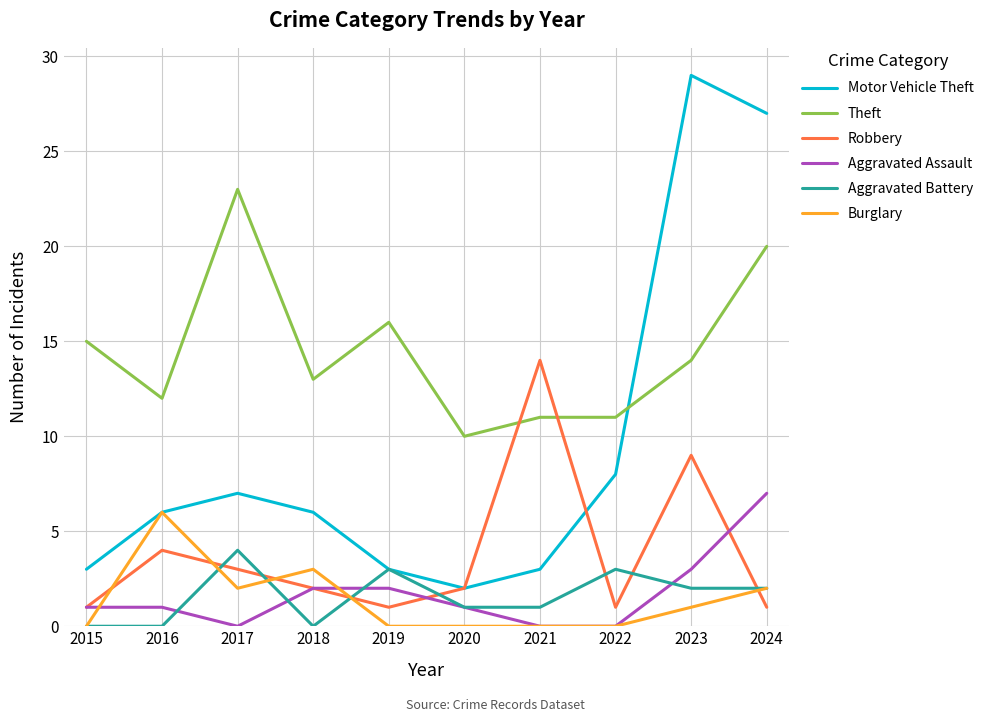

Where is Theft nearest to the value 16?

2019